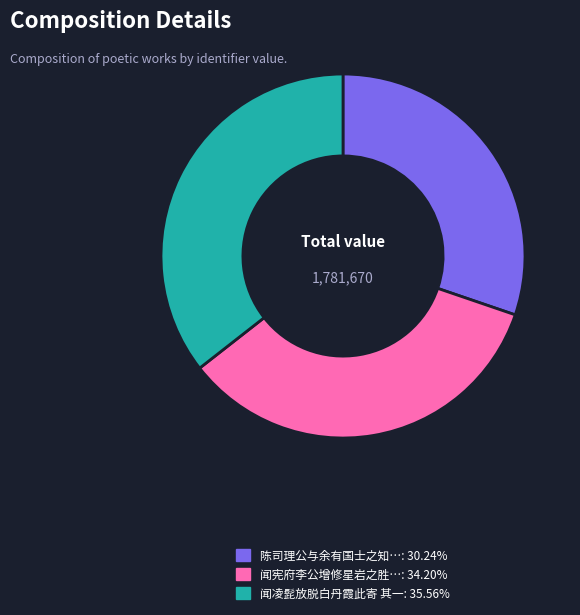

Does any single category account for the majority?

No